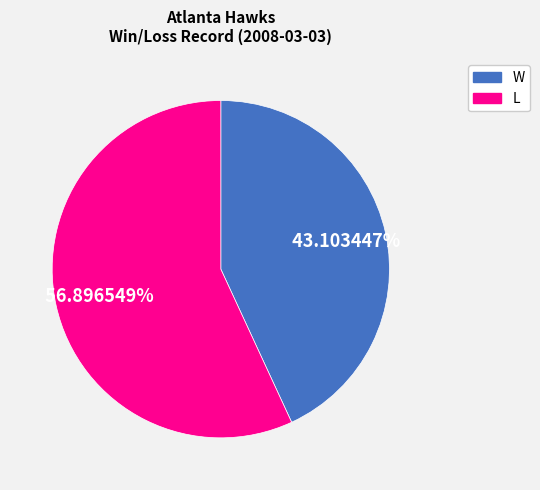

Combined, do W and L account for over 50%?

Yes